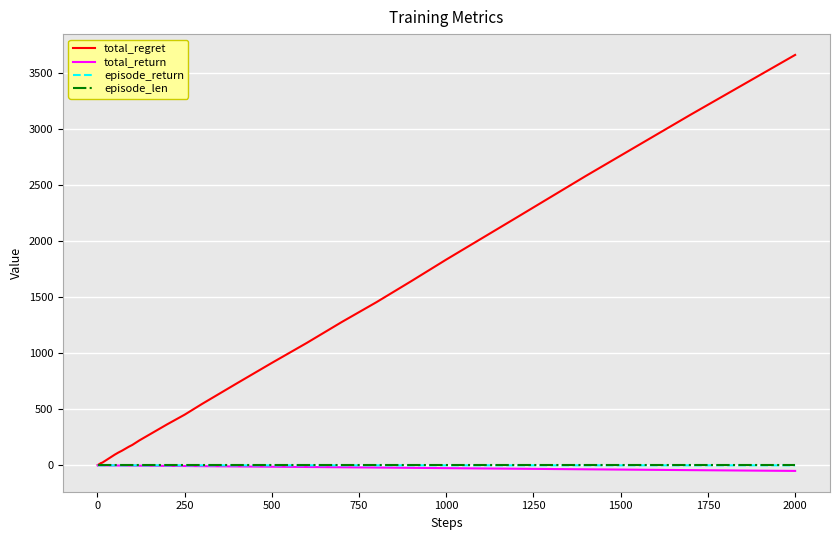

Which series has the largest range (max minus min)?

total_regret